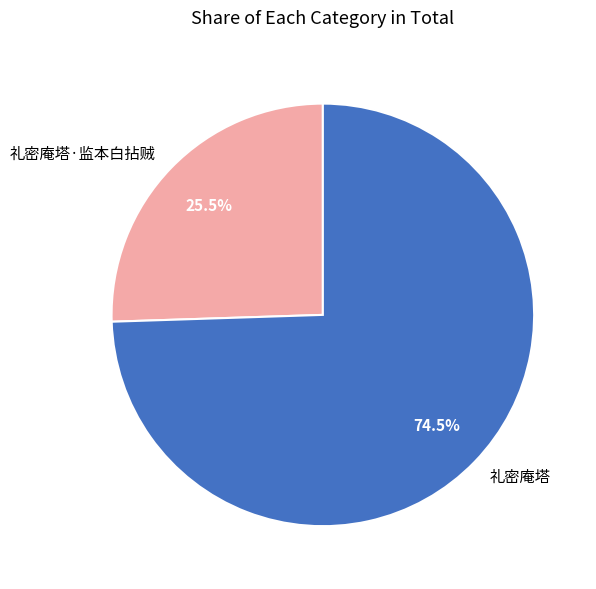

Rank the categories by value from highest to lowest.

礼密庵塔, 礼密庵塔·监本白拈贼